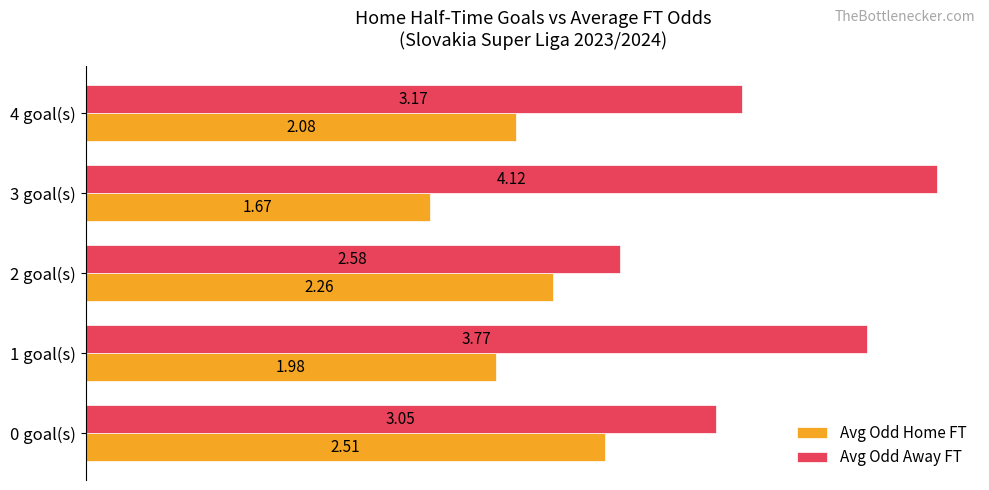

How many values in the Avg Odd Away FT series exceed 3?

4